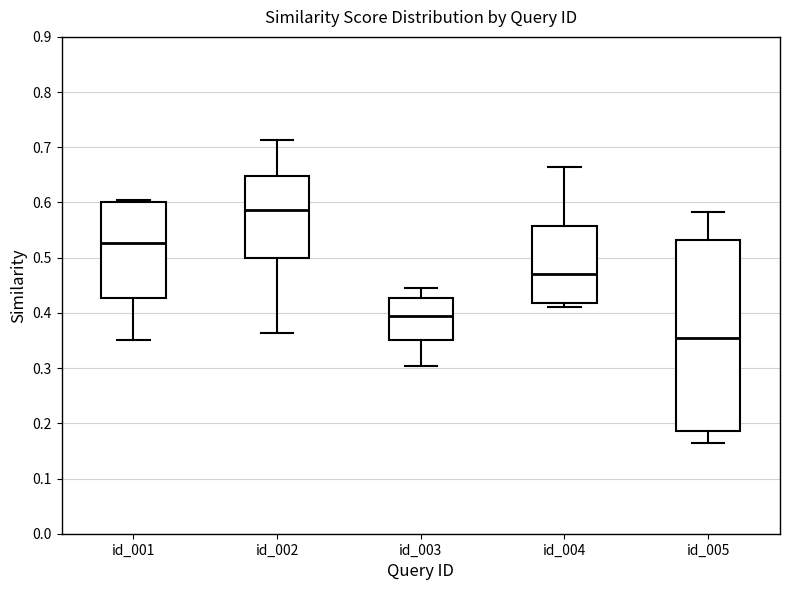

Which box is the tallest, from its lower edge to its upper edge?

id_005